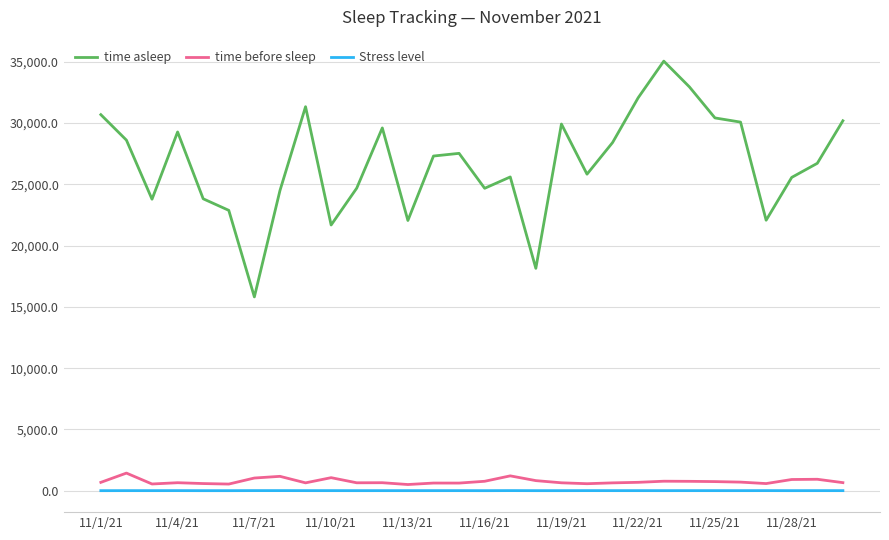

Which series has the largest total across all categories?

time asleep